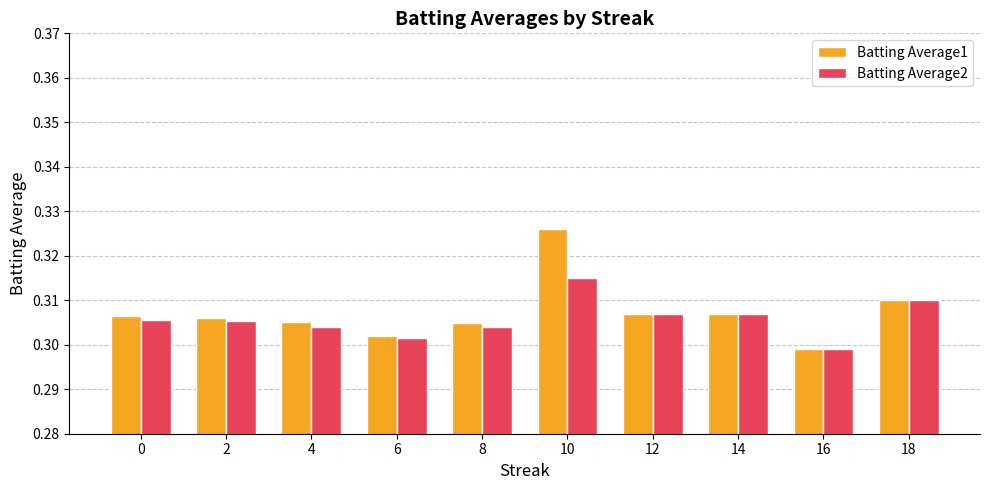

At which label is Batting Average1 closest to 0?

16